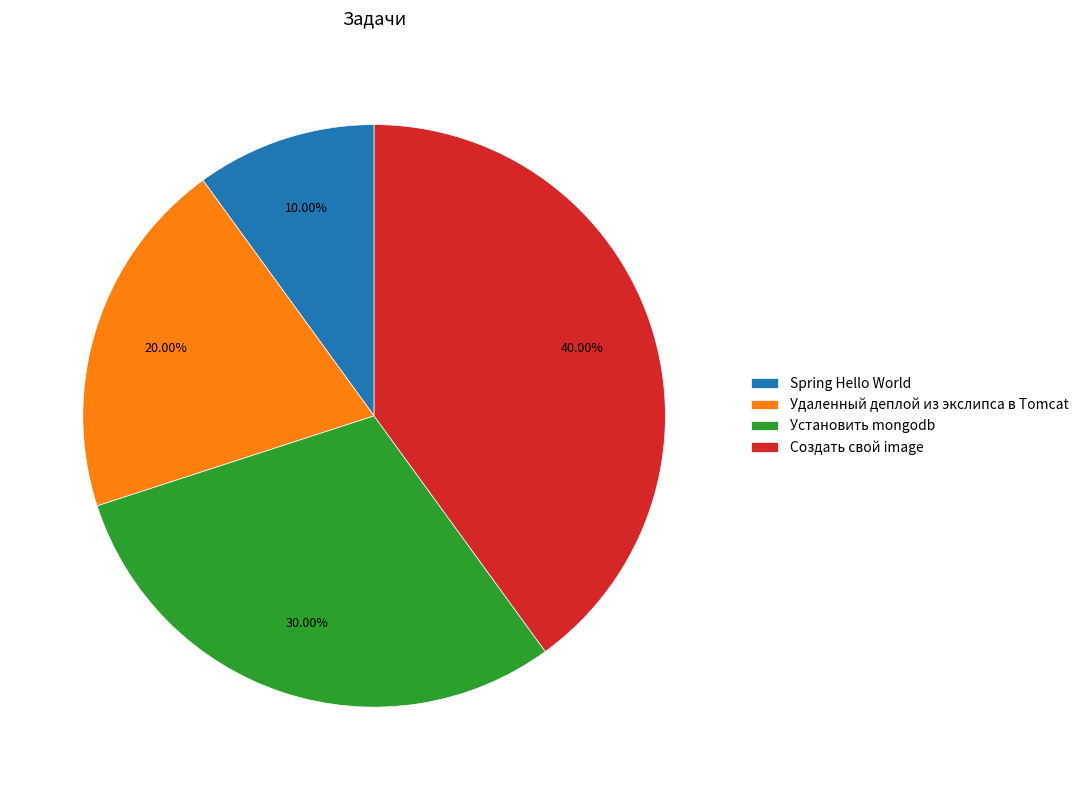

Combined, what portion of the pie is Создать свой image and Spring Hello World?

50.0%